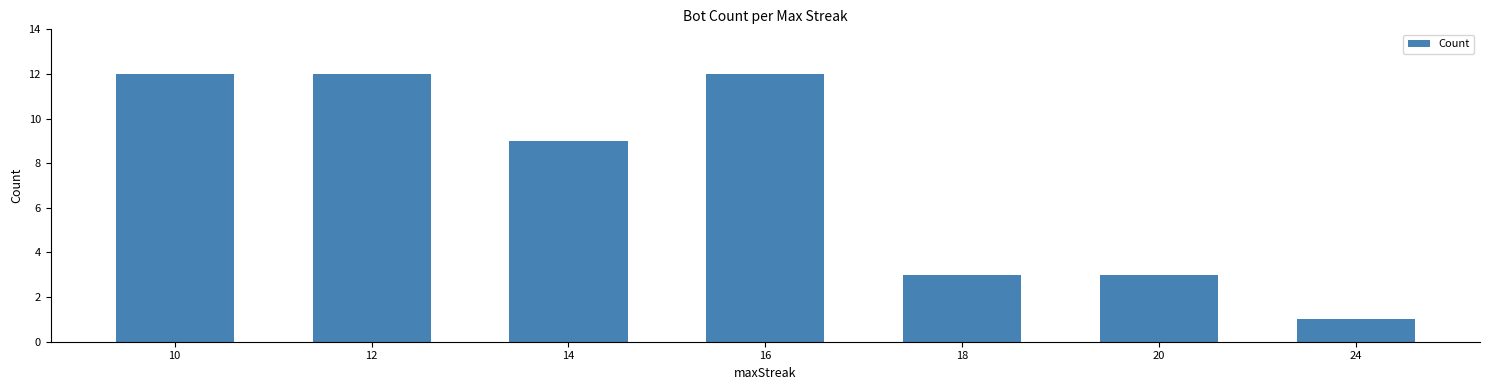

What is the sum of the values at 18 and 16?

15